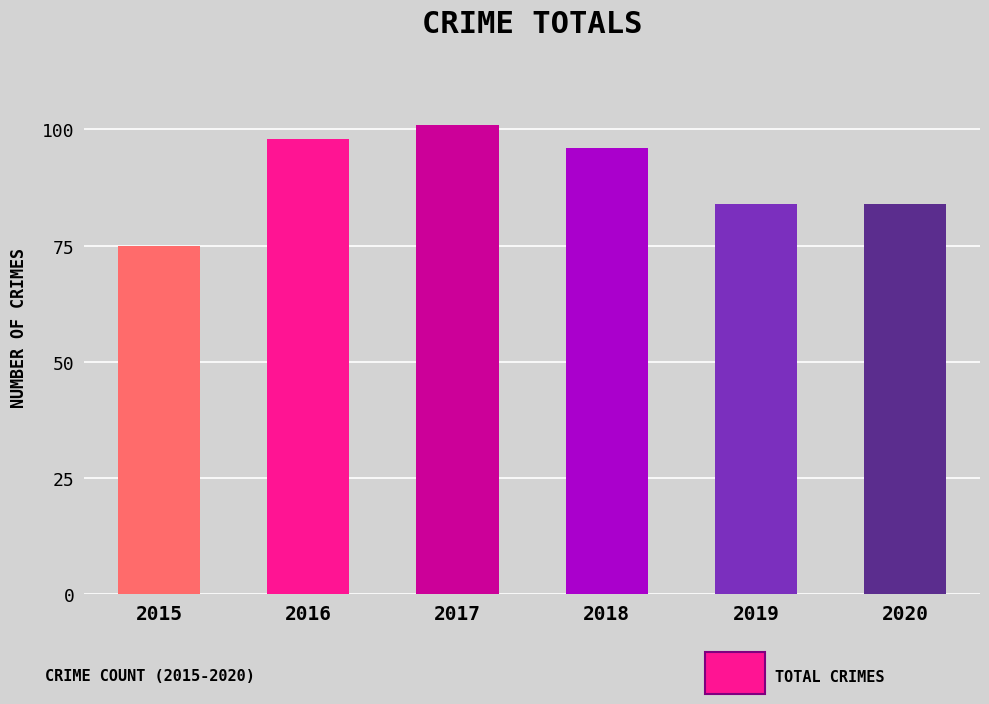

Reading left to right, what are all the values shown in this chart?

2015=75	2016=98	2017=101	2018=96	2019=84	2020=84